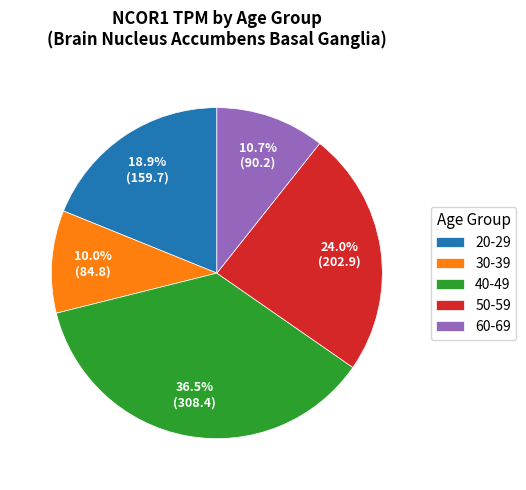

Count the number of slices in the pie.

5